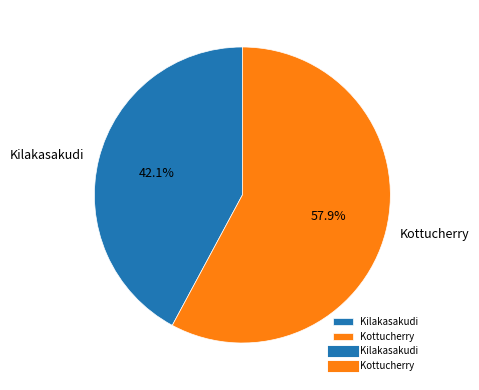

What is the ratio of the value at Kottucherry to the value at Kilakasakudi?

1.4